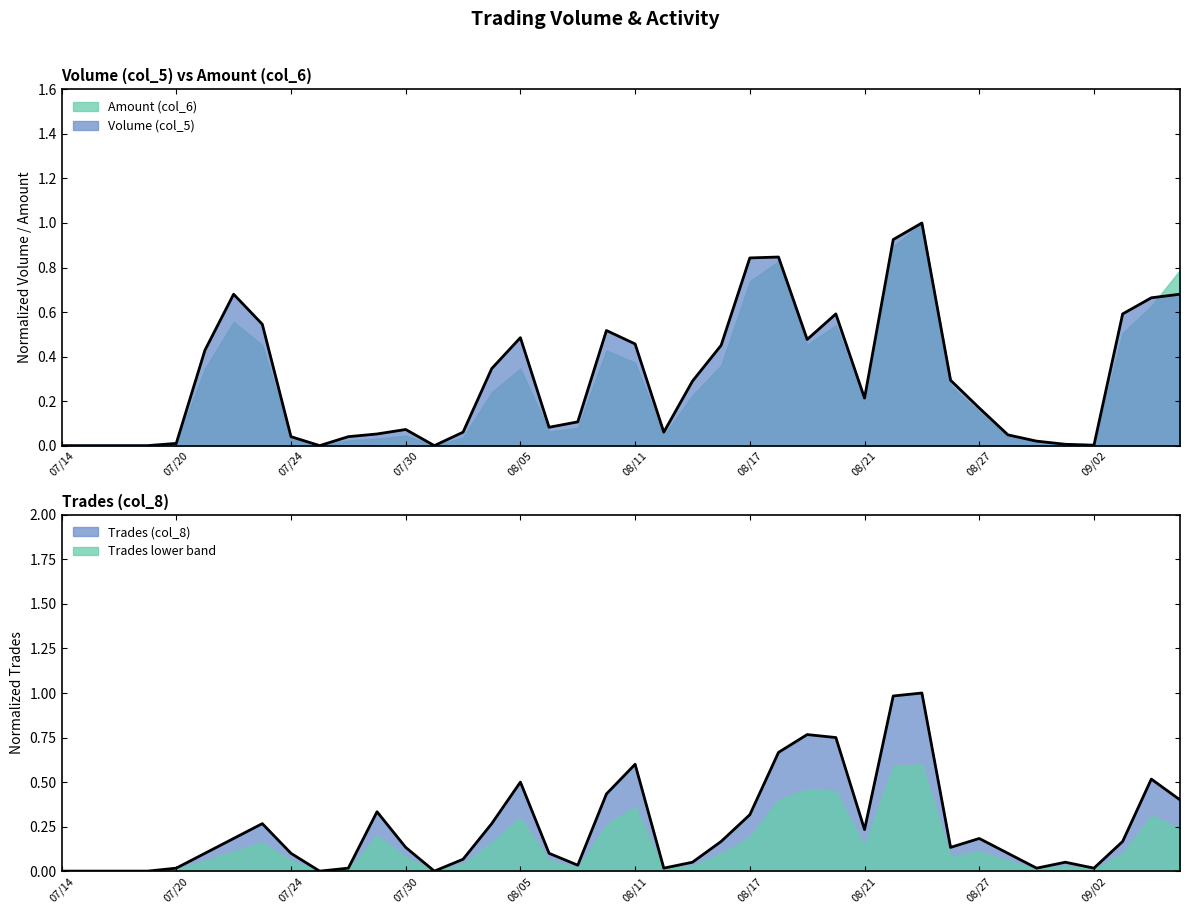

What is the difference between the second highest and minimum values in the Trades (col_8) series?

1.0